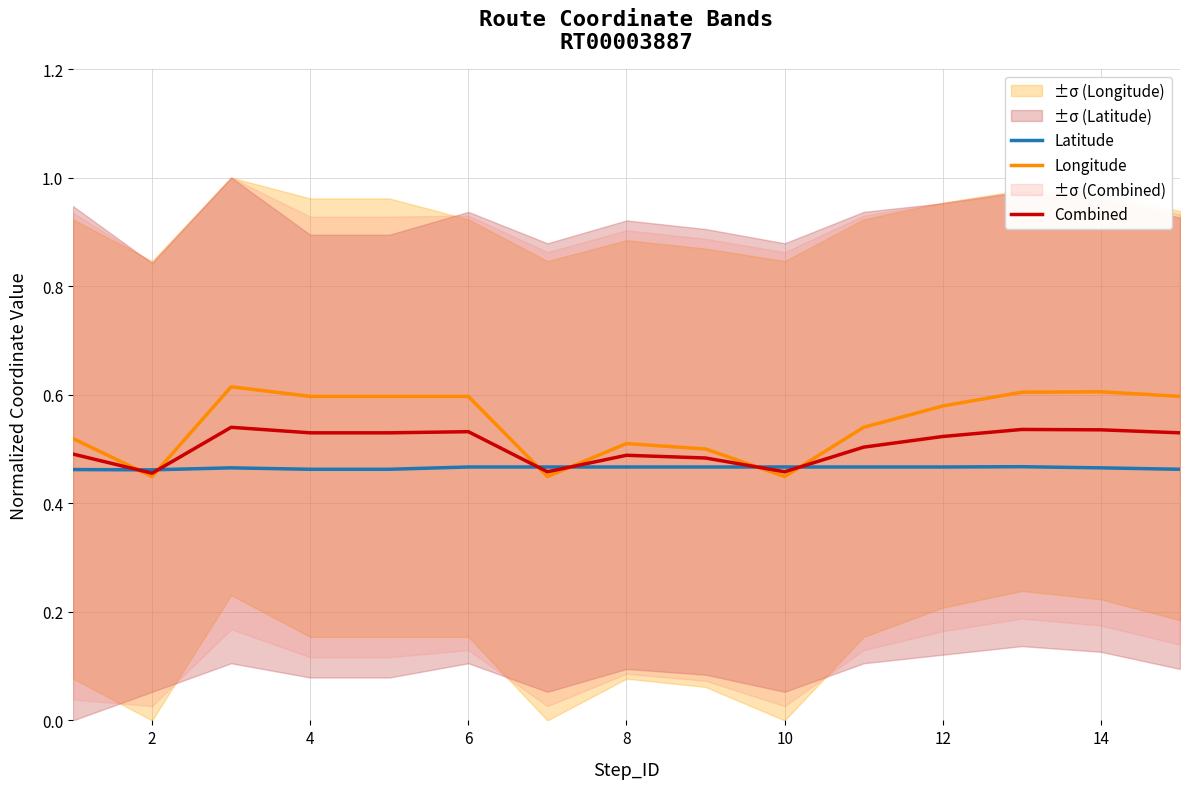

The Longitude series shows 1.1 at 4. True or false?

False